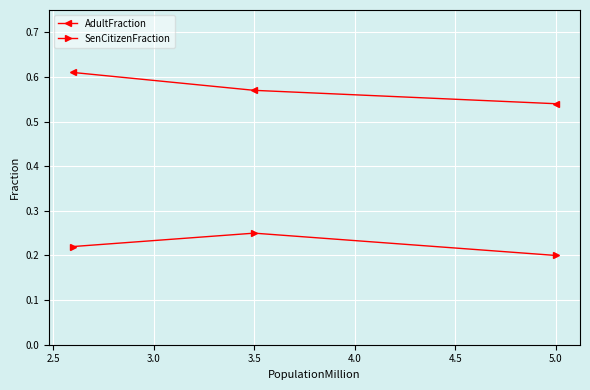

Which category has the lowest value in the AdultFraction series?

5.0